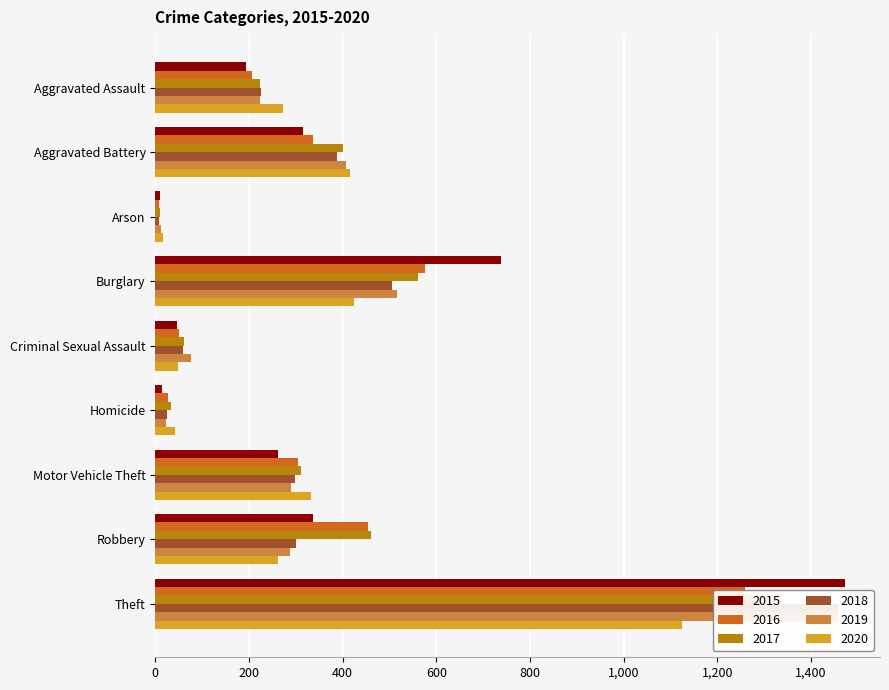

What is the total value across all series at Motor Vehicle Theft?

1800